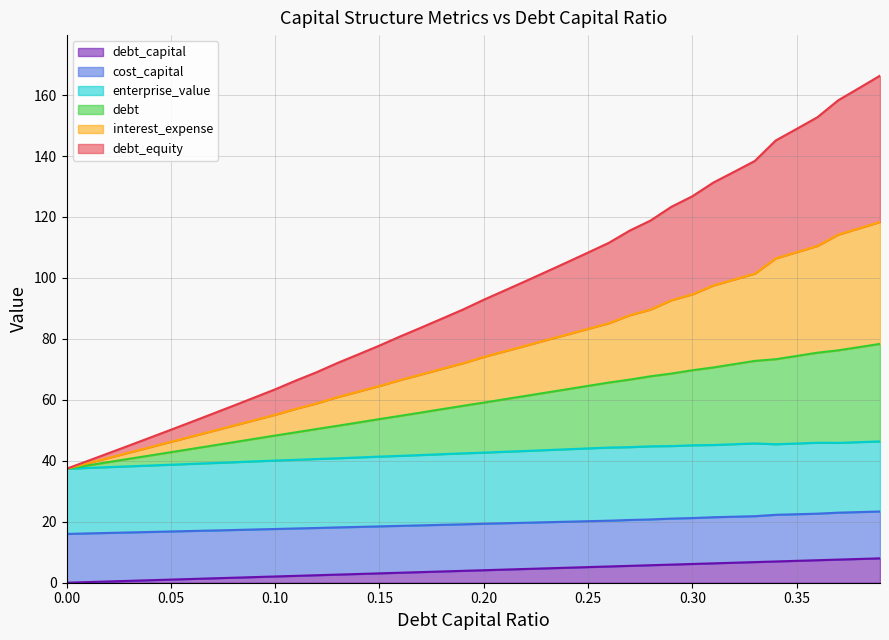

What are all the series names shown in the legend?

debt_capital, cost_capital, enterprise_value, debt, interest_expense, debt_equity